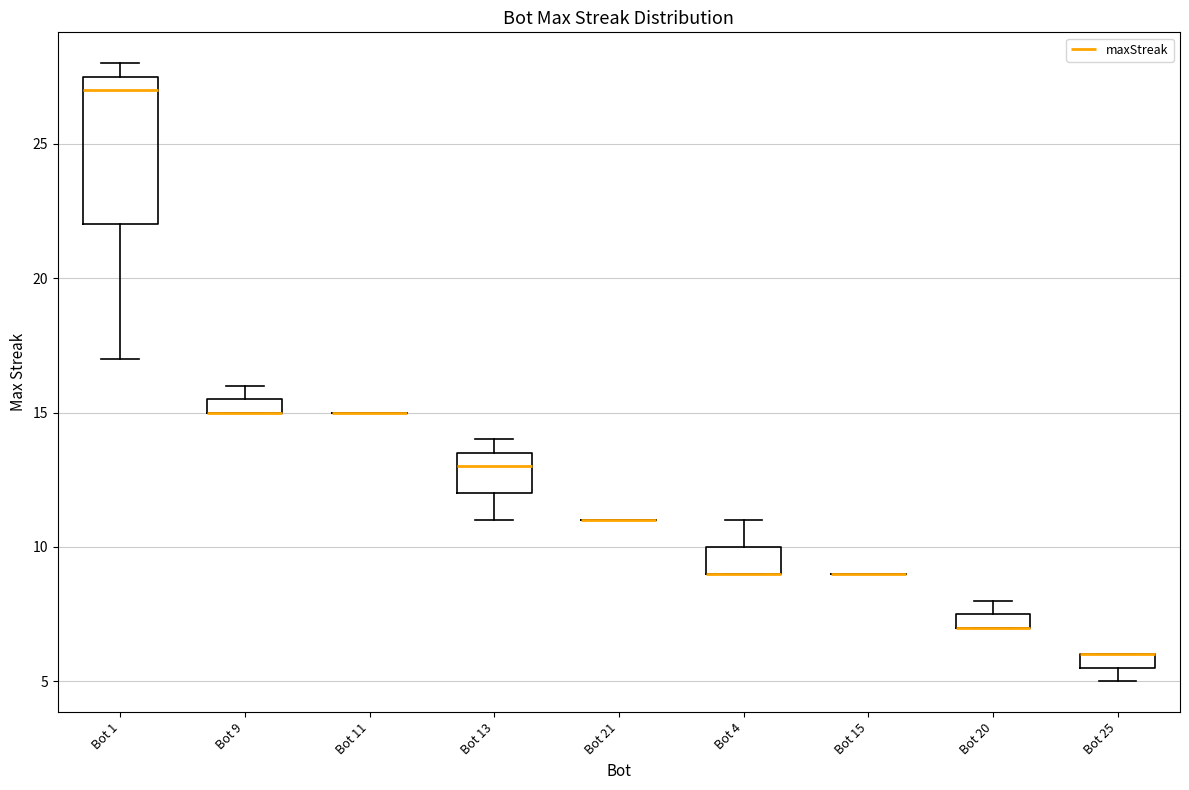

Where is the upper edge of the box for Bot 20 on the y-axis? The values are not printed on the chart, so give them approximately, as read against the axis.

7.5